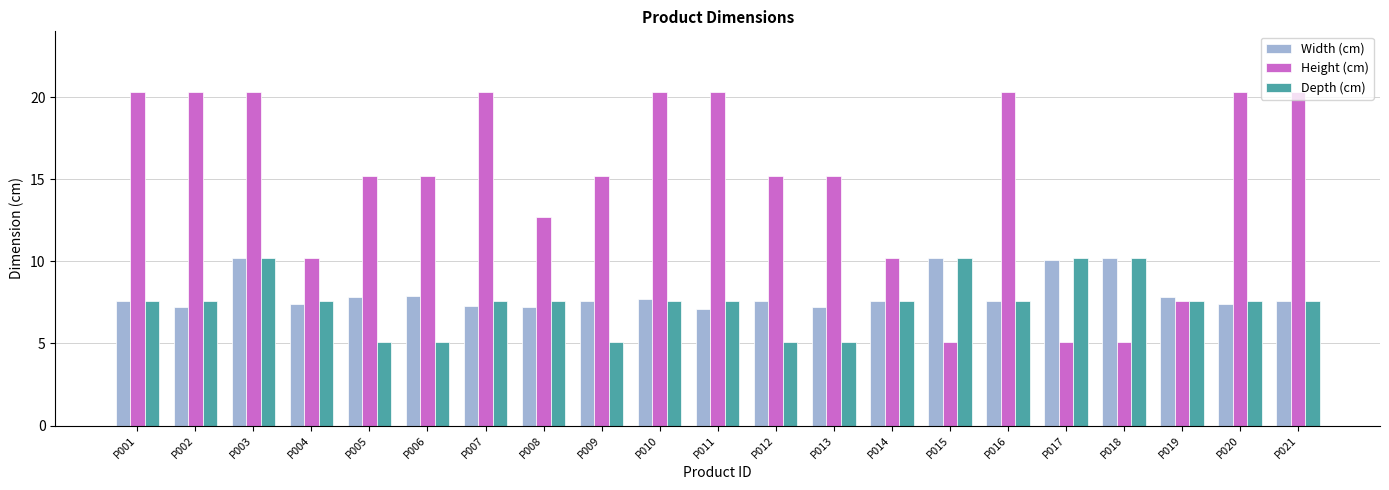

Are the bars horizontal?

No